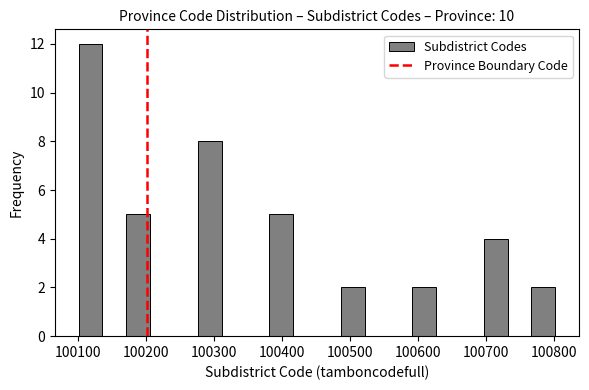

Around what value on the x-axis is the tallest bar? Give the approximate position of its centre, as read against the axis.

100120